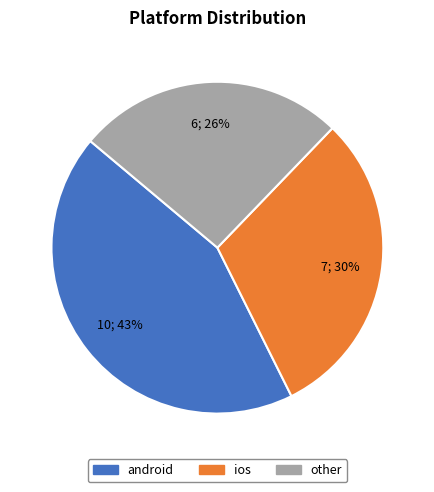

To the nearest percent, what is the average slice percentage?

33%